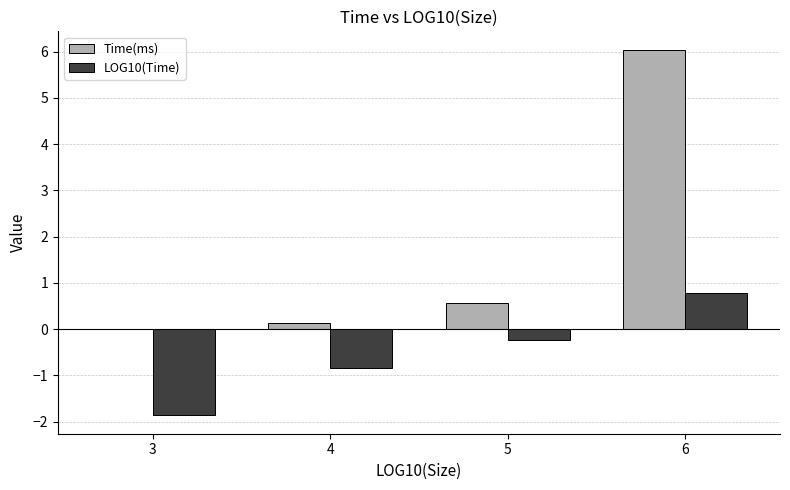

Which category has the highest value in the LOG10(Time) series?

6